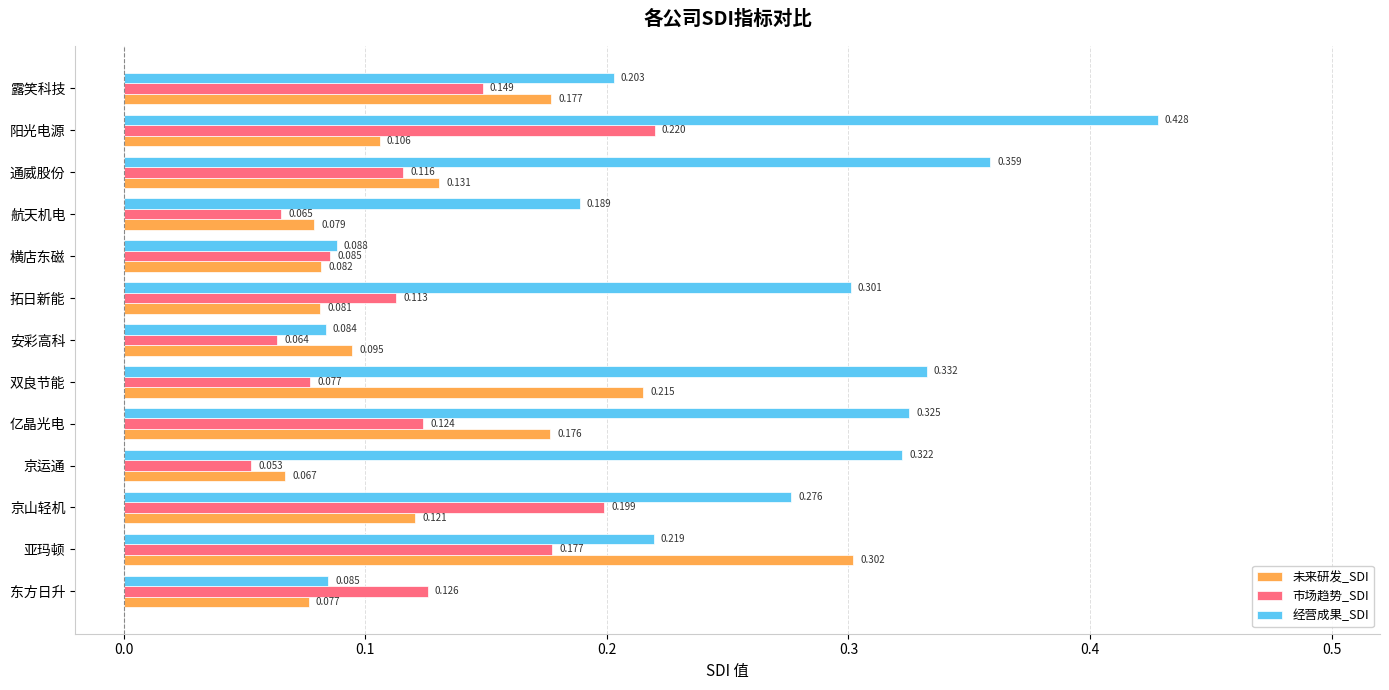

Which series has the largest range (max minus min)?

经营成果_SDI